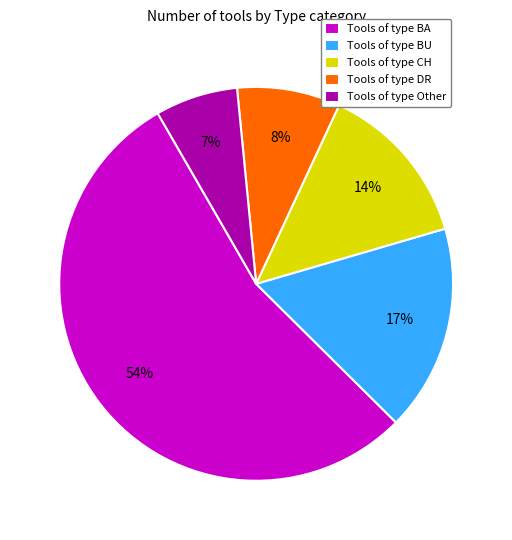

Approximately how many times larger is the value at Tools of type Other compared to Tools of type CH?

0.5